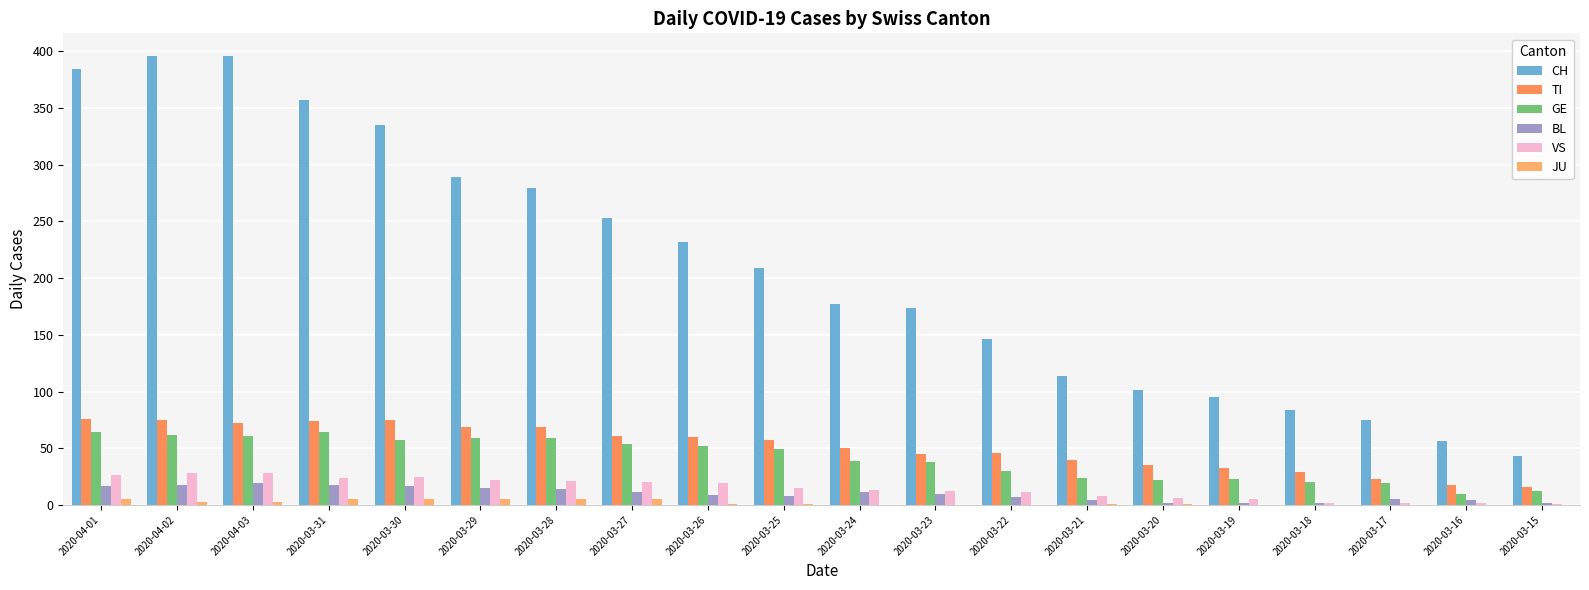

What is the sum of all JU values?

40